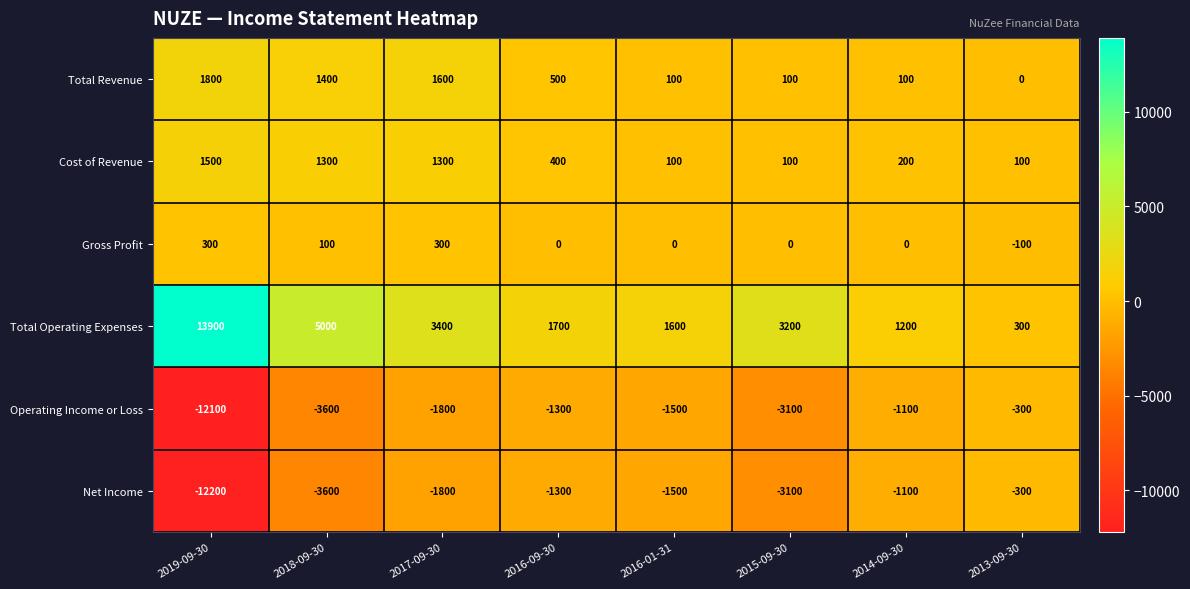

How many data points in Net Income are less than -1500?

4